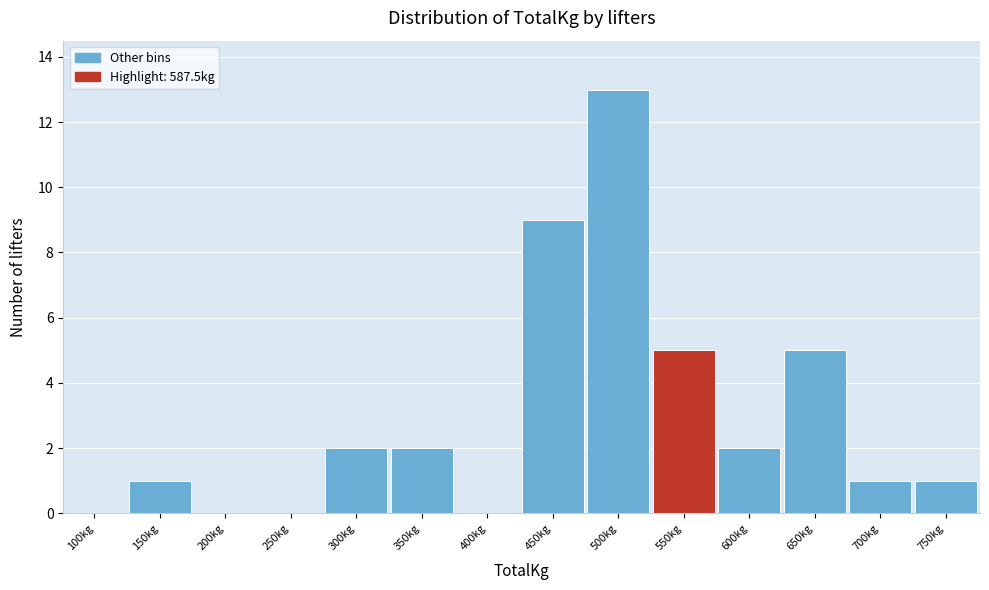

Reading left to right, transcribe all the data shown in this chart.

100kg=0	150kg=1	200kg=0	250kg=0	300kg=2	350kg=2	400kg=0	450kg=9	500kg=13	550kg=5	600kg=2	650kg=5	700kg=1	750kg=1